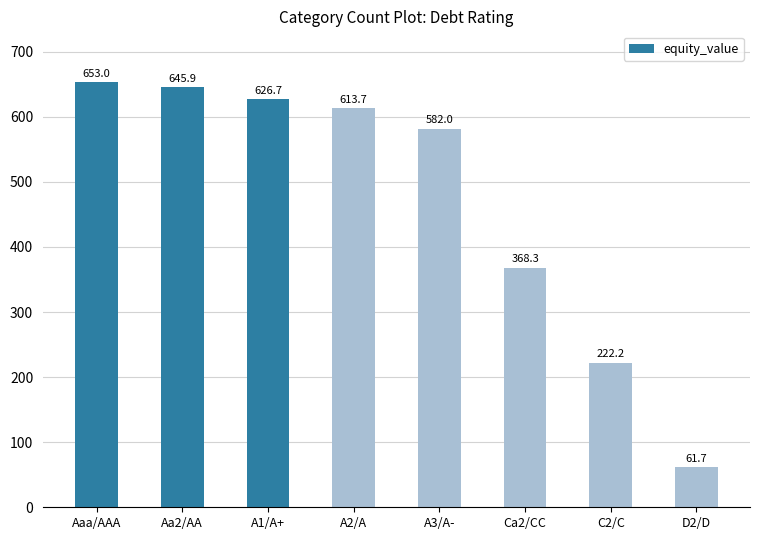

What is the difference between the maximum and minimum values?

591.2